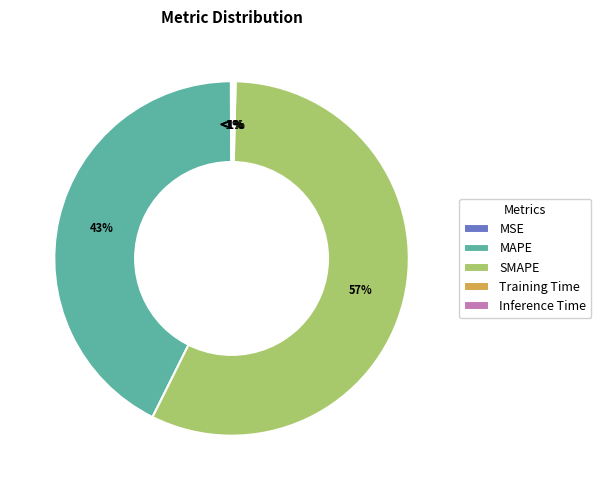

What is the smallest slice in the pie chart?

MSE